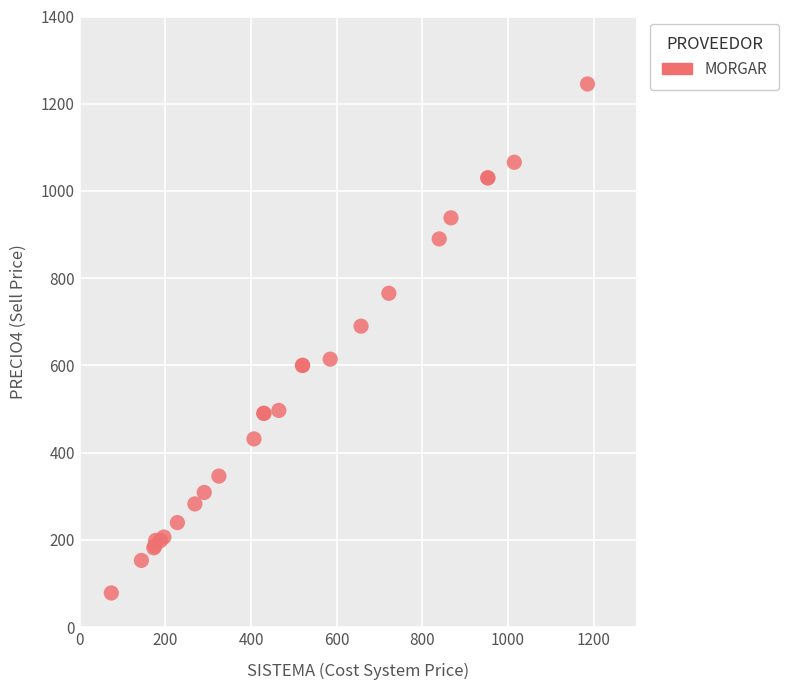

What Y value in the scatter plot is closest to 661?

689.9